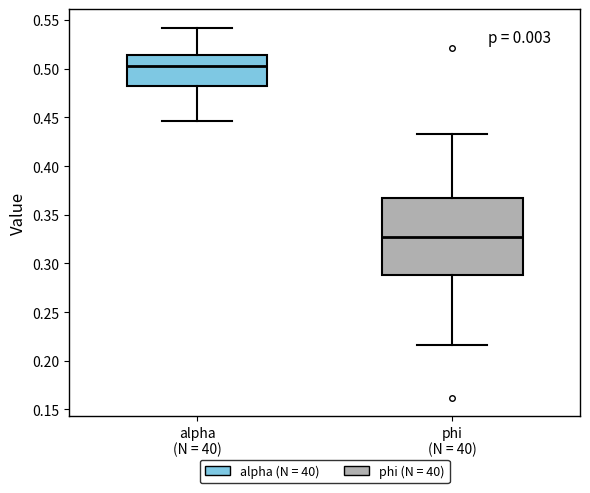

Reading left to right, read every box against the y-axis: the position of its median line, the range the box covers, and the ends of its whiskers. The values are not printed on the chart, so give them approximately, as read against the axis.

alpha (N = 40): median 0.500, box 0.485 to 0.515, whiskers 0.445 to 0.540
phi (N = 40): median 0.325, box 0.290 to 0.365, whiskers 0.215 to 0.435